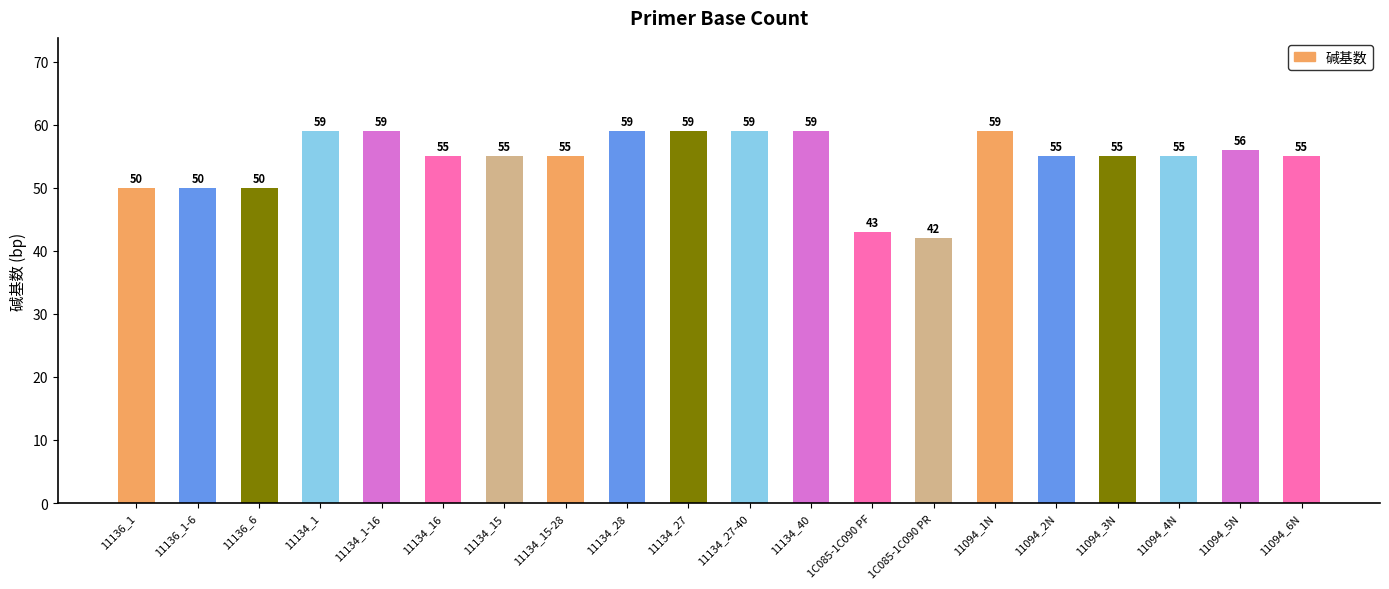

What is the smallest value displayed?

42